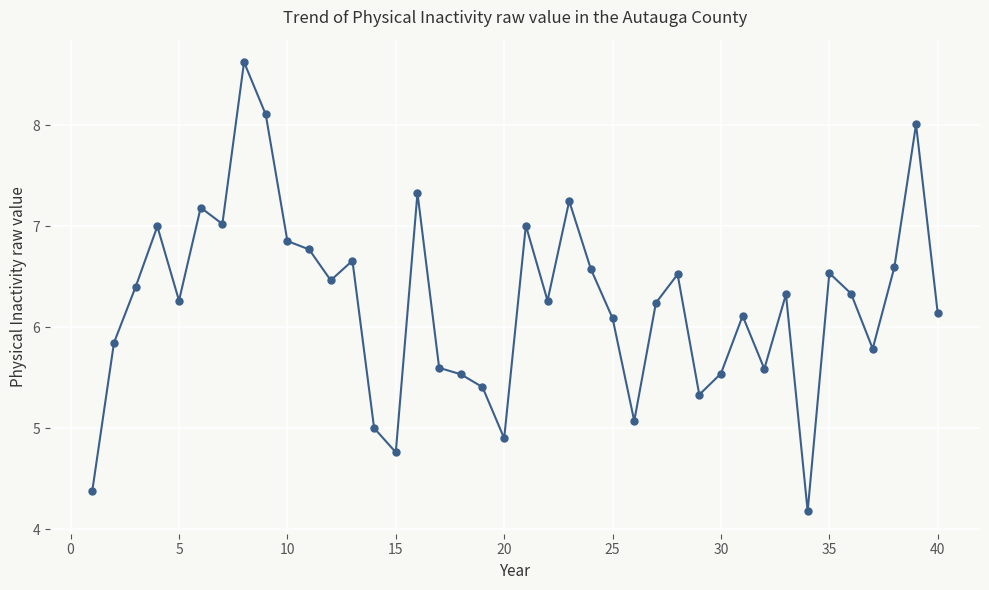

True or false: there are more than 0 points higher than both neighbors.

True